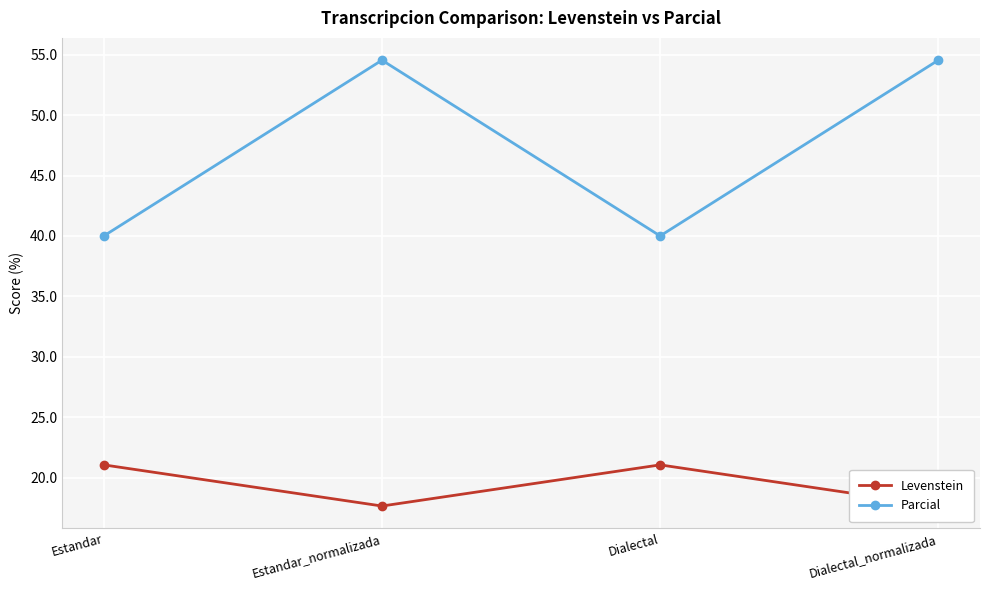

What is the label of the 1st point from the left?

Estandar